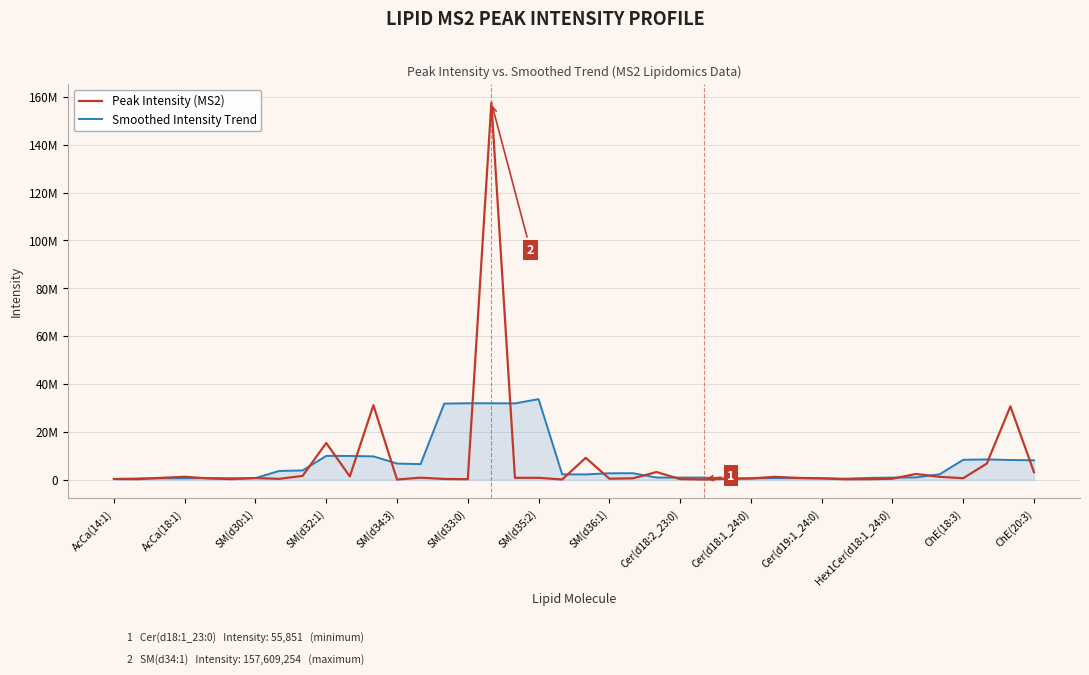

After their last crossing, which series has the higher values: Smoothed Intensity Trend or Peak Intensity (MS2)?

Smoothed Intensity Trend